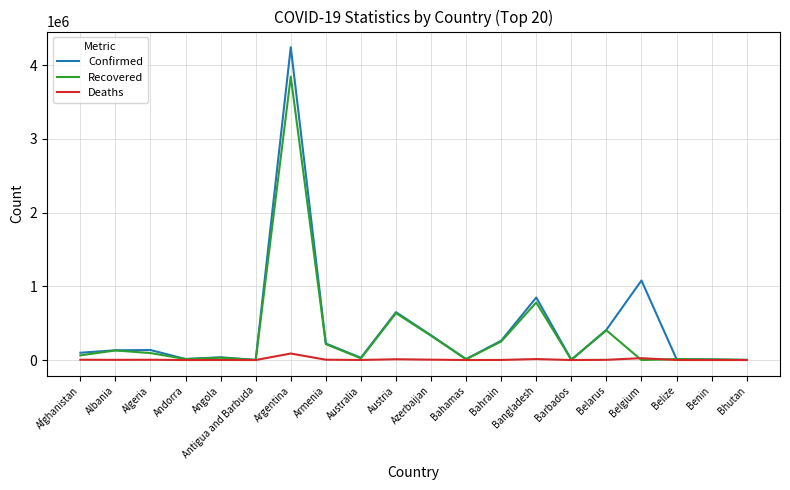

True or false: Recovered has a value of 129910 at Albania.

True